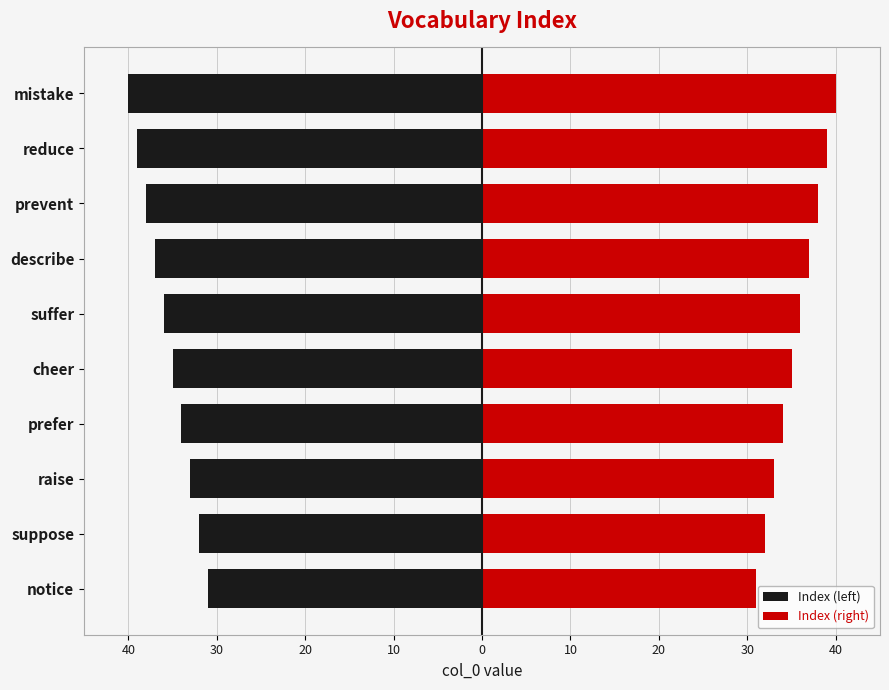

Reading left to right, extract all data points from this chart.

Index (left): -31	-32	-33	-34	-35	-36	-37	-38	-39	-40
Index (right): 31	32	33	34	35	36	37	38	39	40